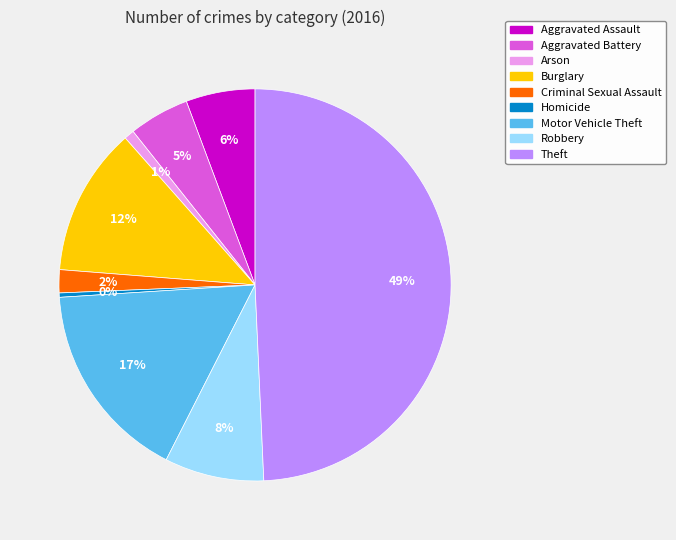

To the nearest percent, what portion does Theft represent?

49%